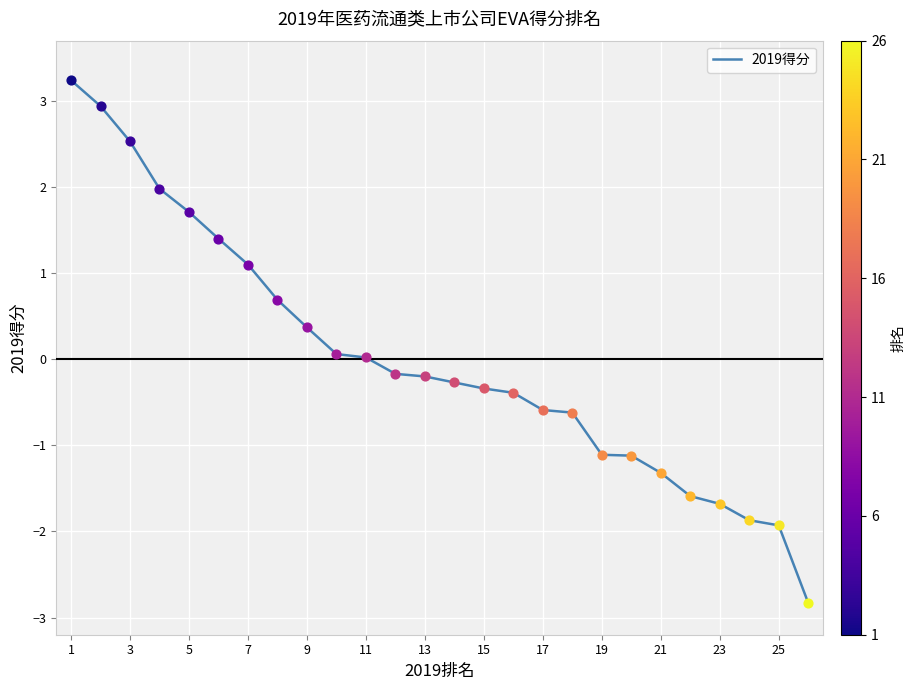

What is the maximum value shown in the chart?

3.2